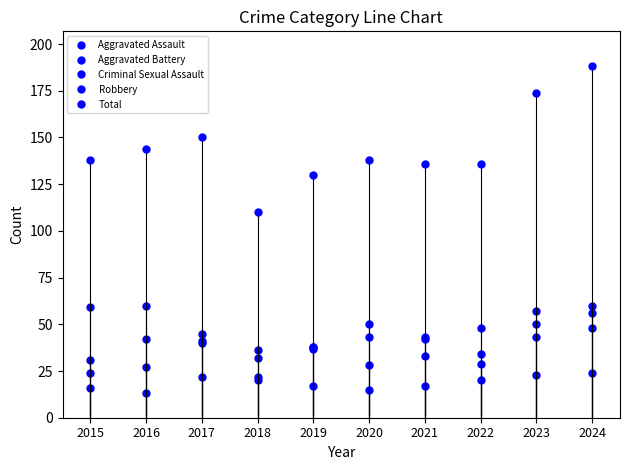

Which has a higher value, 2022 or 2017?

2017